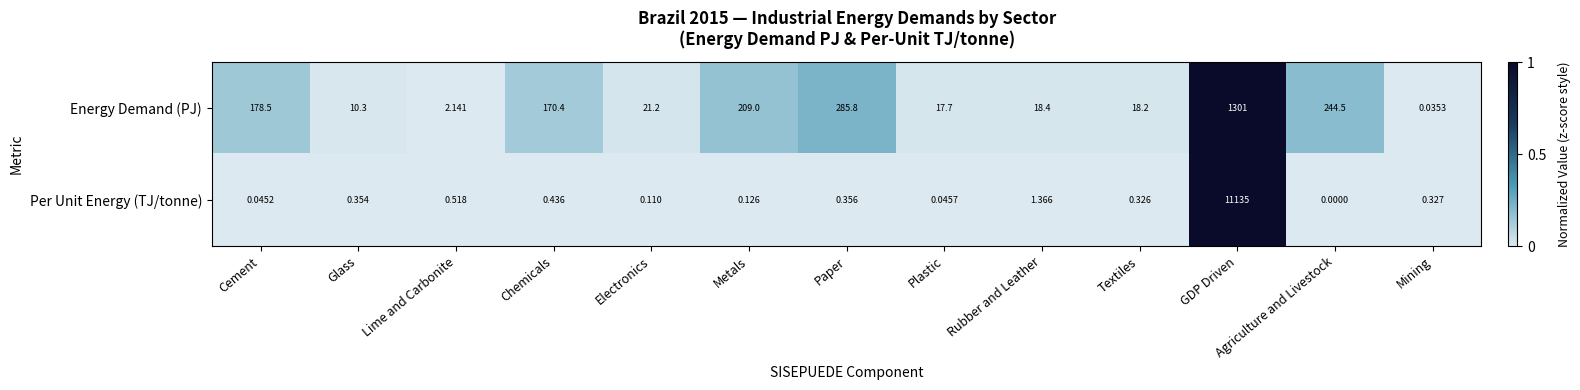

Count the number of data series in this chart.

2